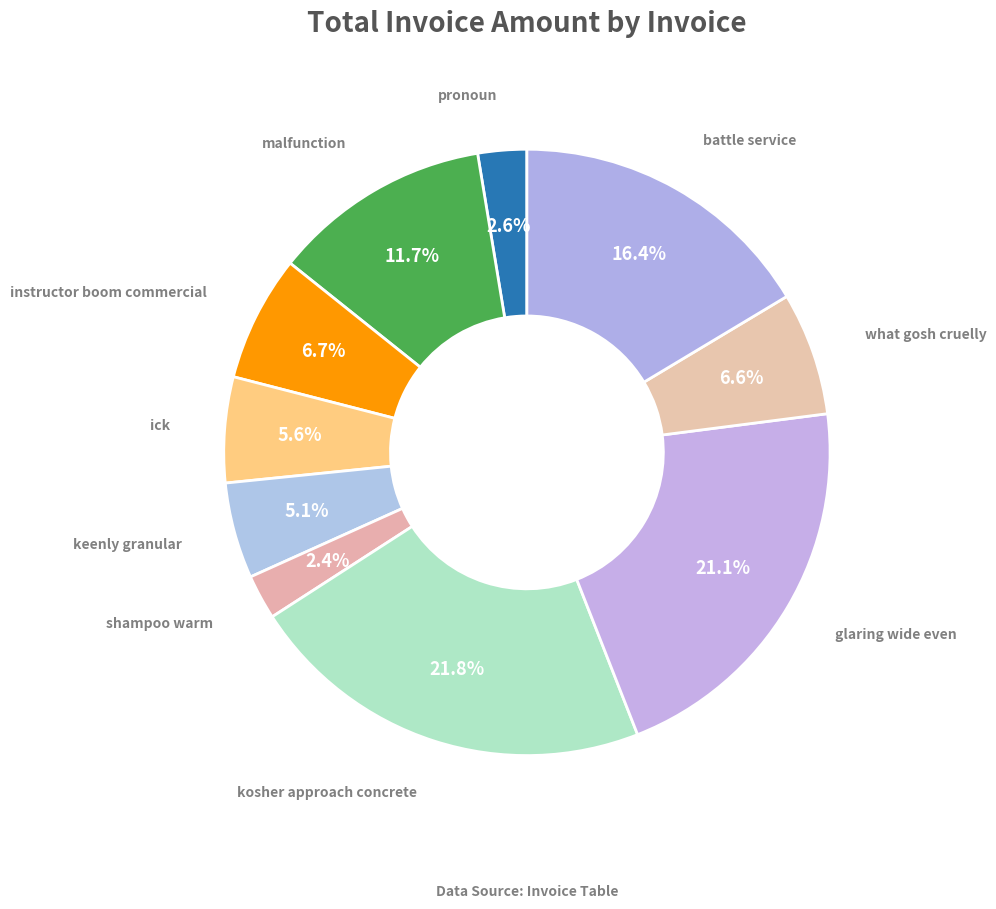

Is malfunction the majority of the pie?

No